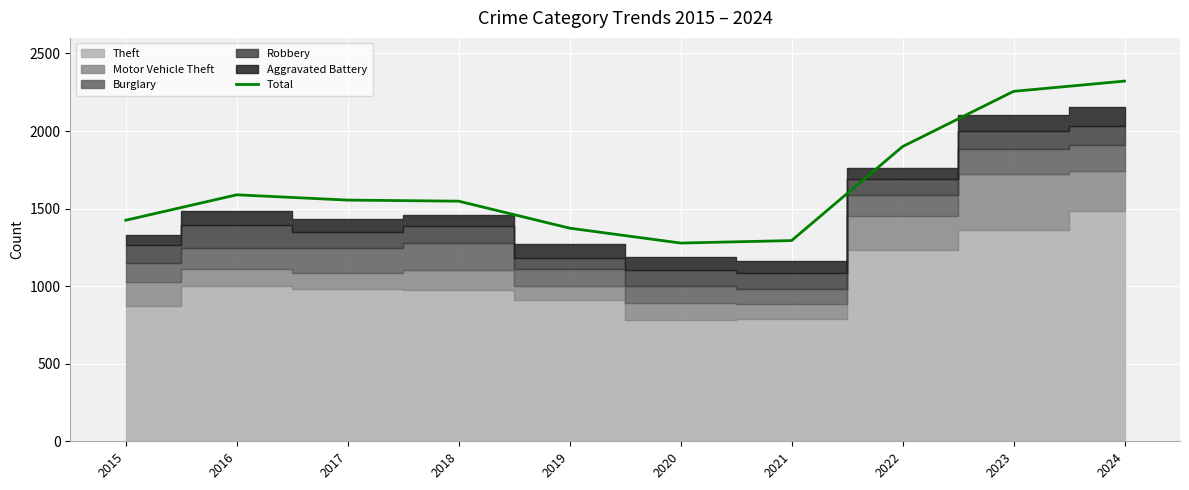

What is the value of the 5th point from the left?

1374